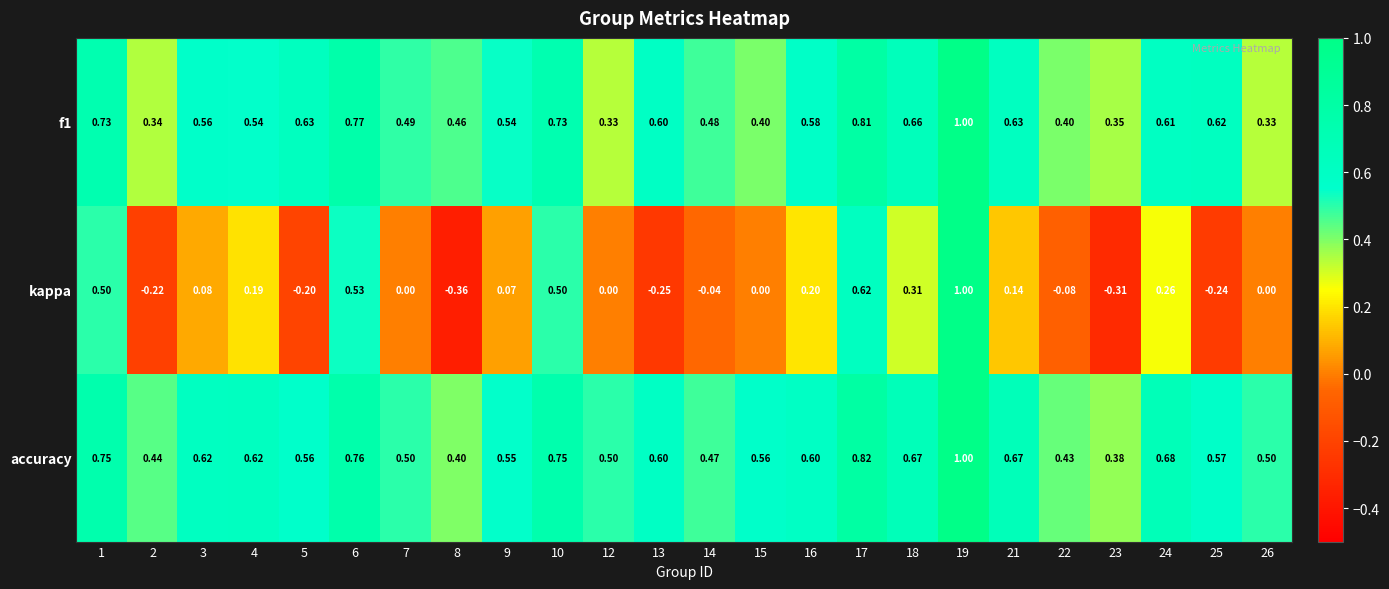

At 21, list the series in order from smallest to largest.

kappa, f1, accuracy